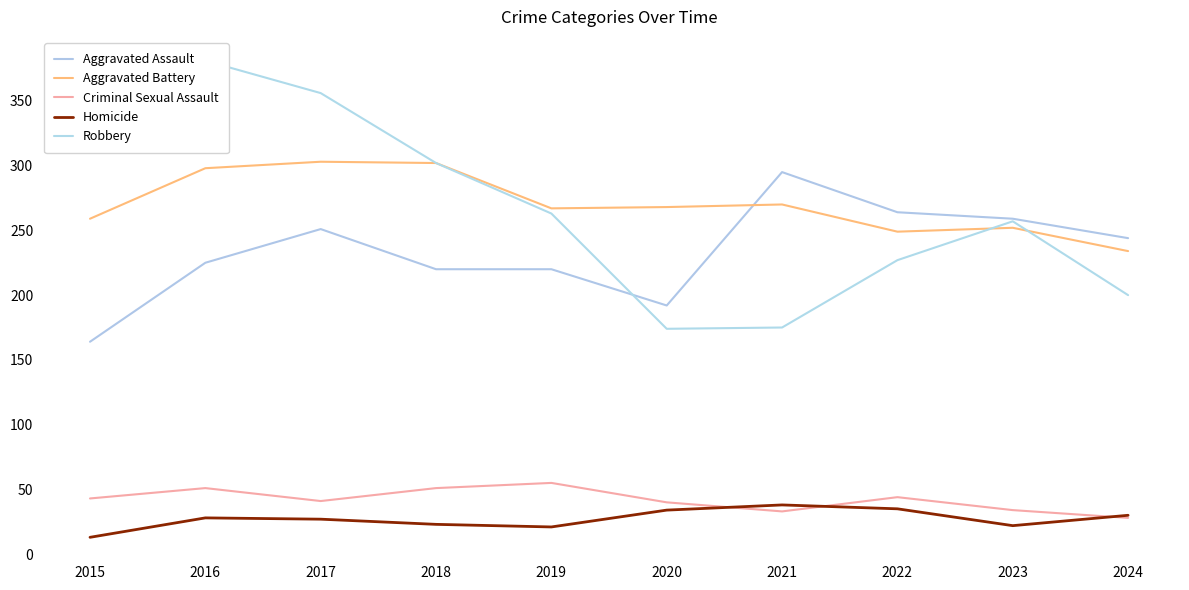

What is the average value of the Aggravated Assault series?

233